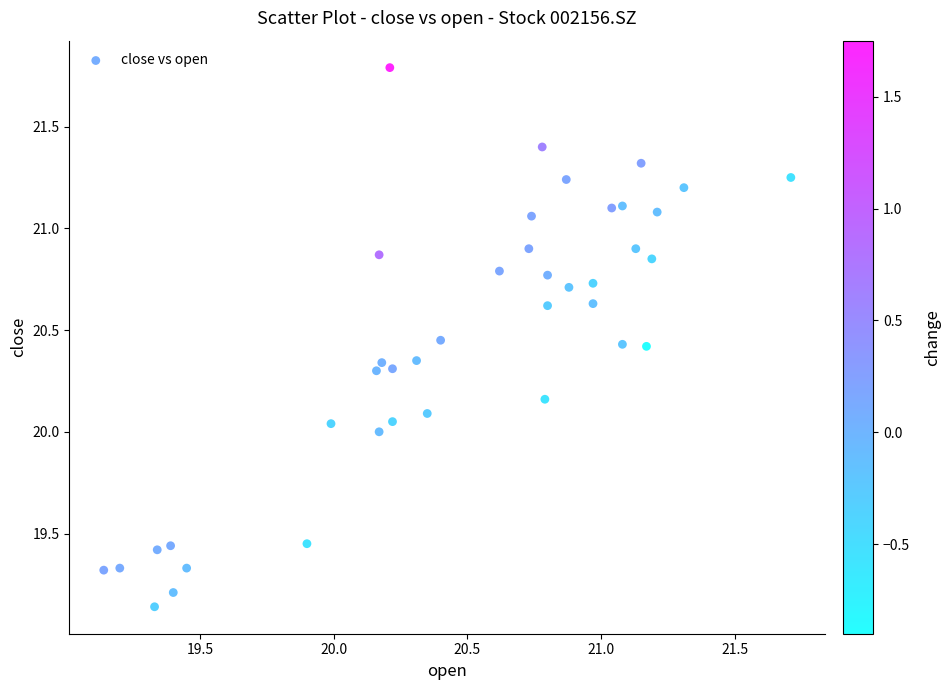

What is the range of X values (max minus min)?

2.6